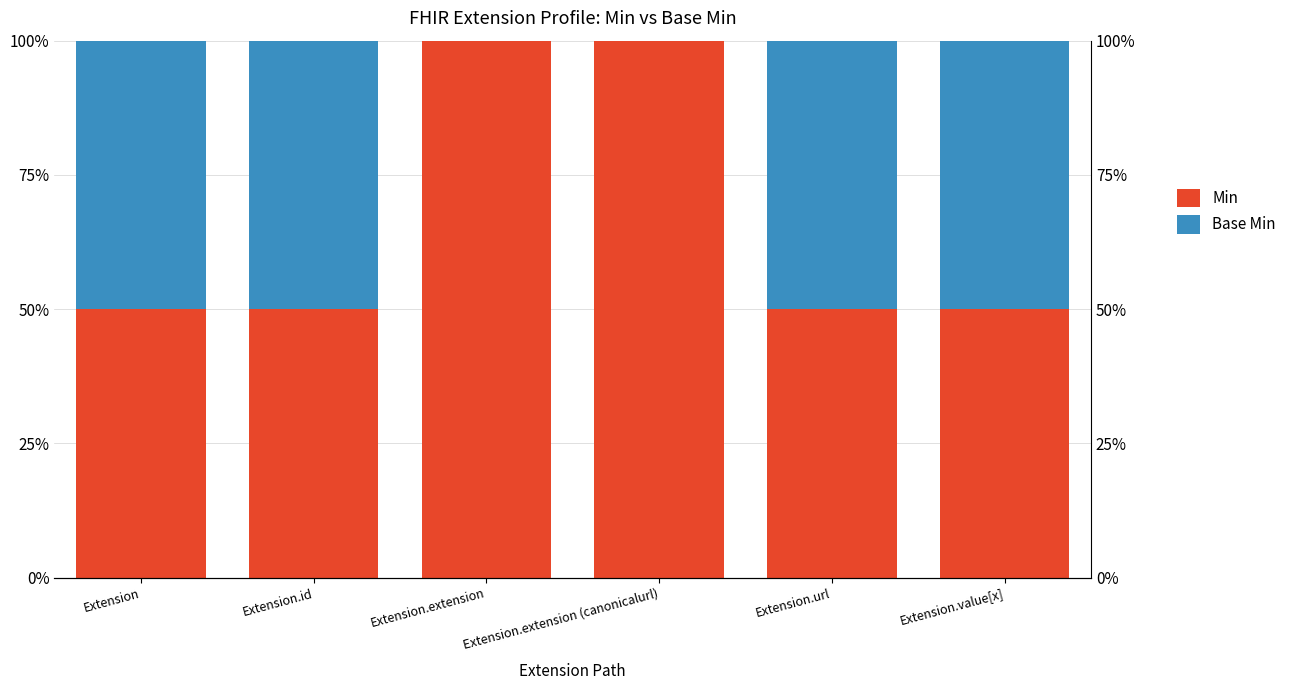

What is the average value of the Base Min series?

0.3